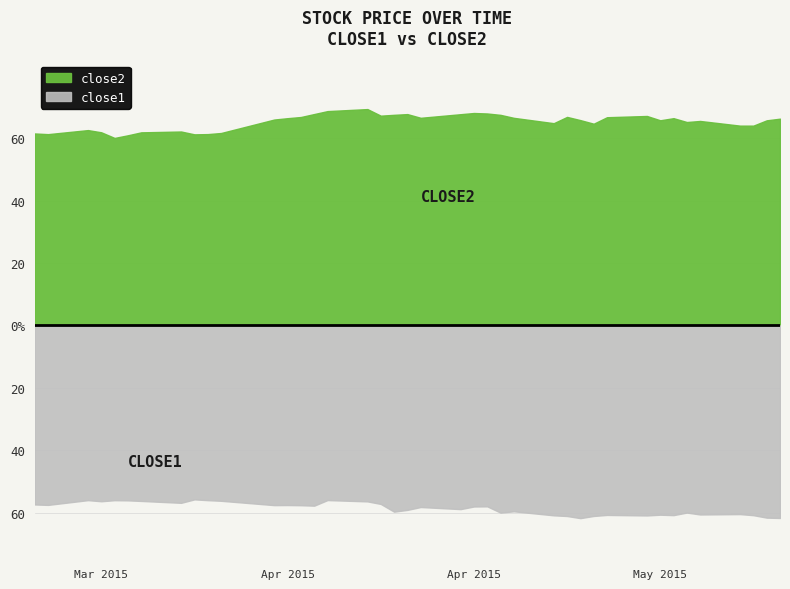

Which series has the largest range (max minus min)?

close2